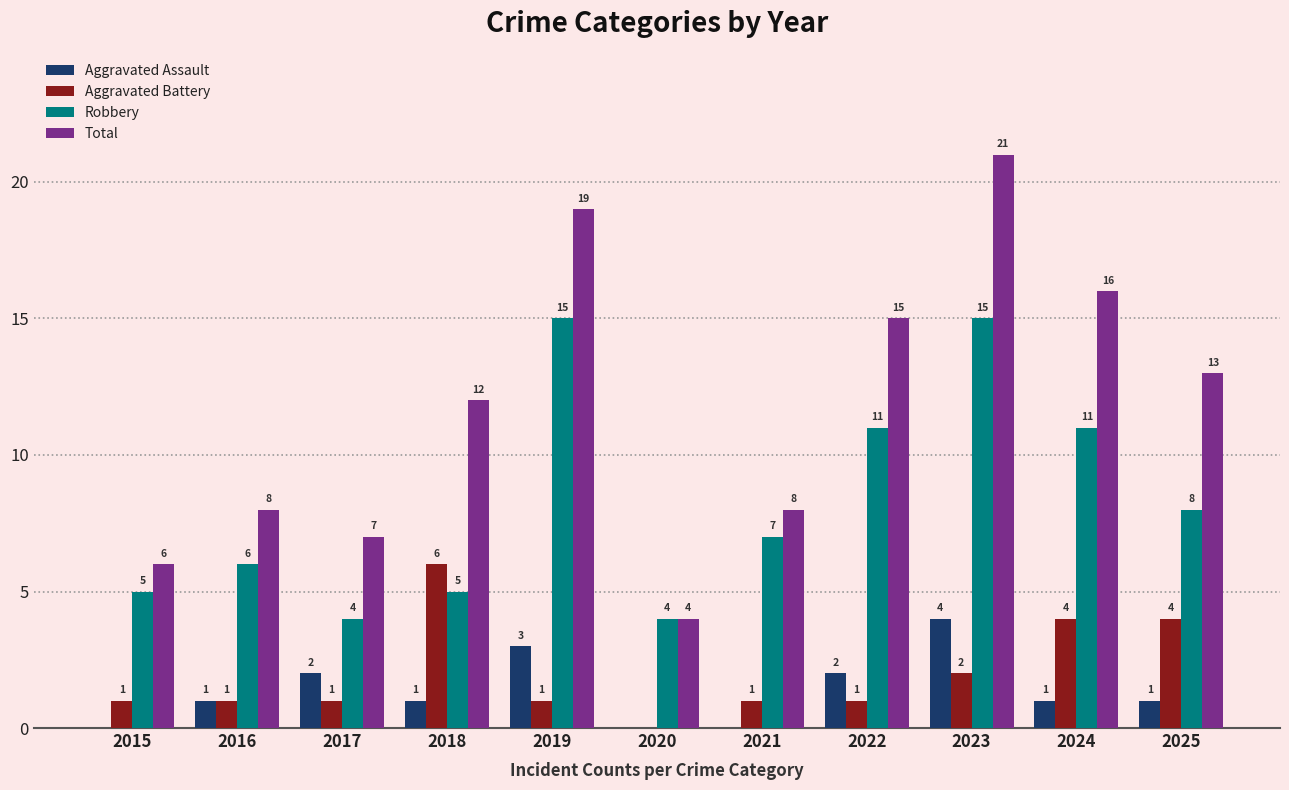

How many distinct data groups are displayed?

4